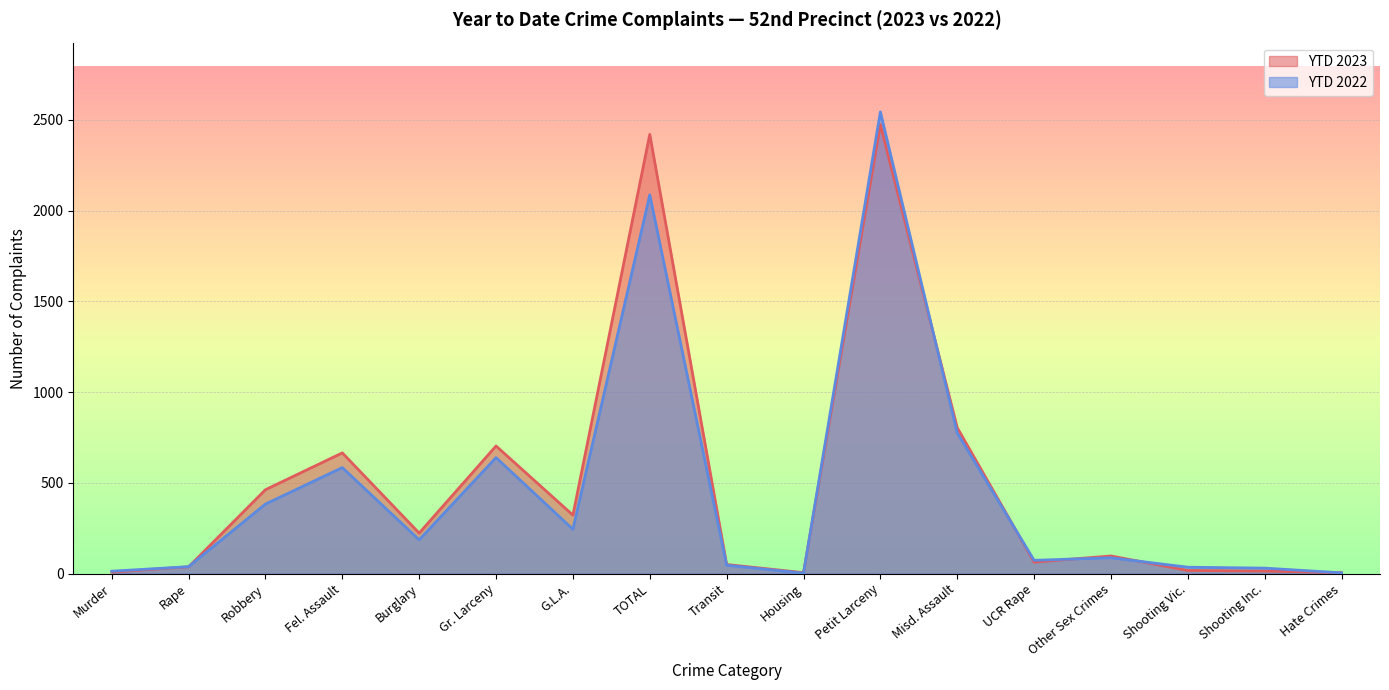

Which series ends up on top after the final intersection of YTD 2023 and YTD 2022?

YTD 2023